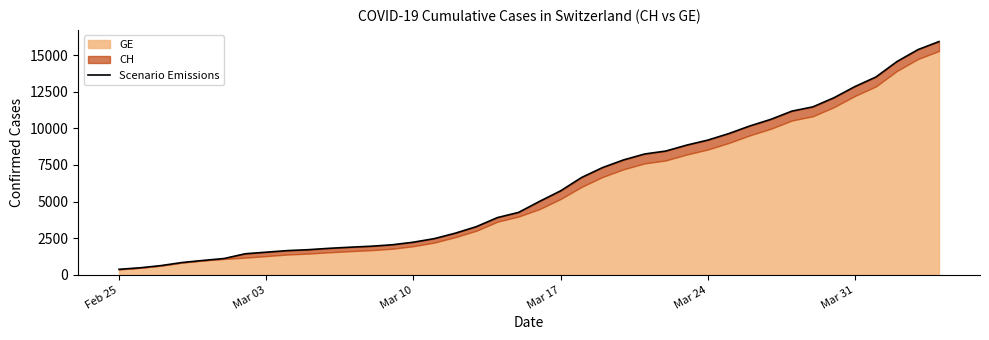

Reading left to right, transcribe all the data shown in this chart.

375	479	630	840	981	1113	1436	1544	1652	1715	1809	1885	1952	2051	2226	2472	2845	3291	3908	4259	5012	5731	6644	7323	7847	8249	8449	8855	9196	9642	10162	10613	11175	11467	12086	12852	13505	14561	15375	15926